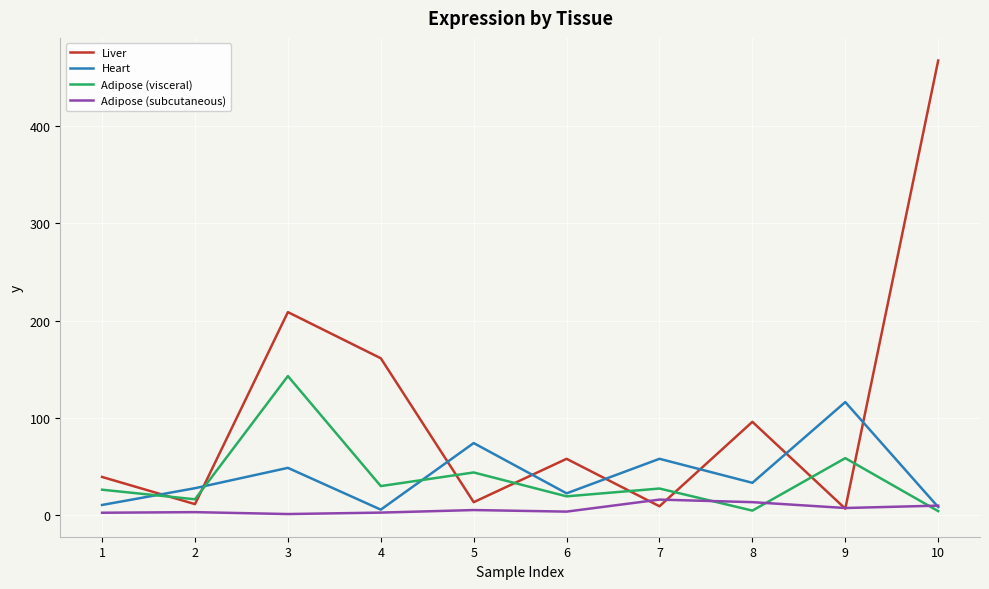

How many interior local valleys does the Adipose (visceral) series have?

4